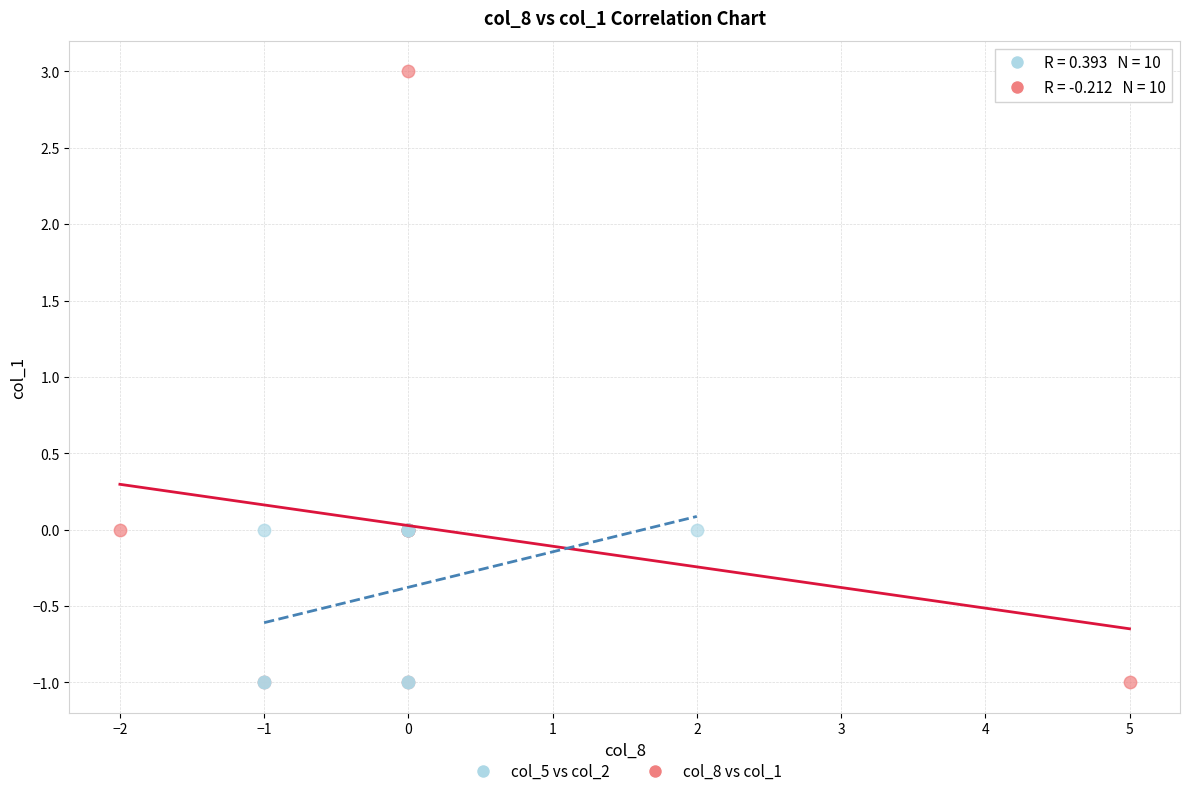

Which series reaches the maximum Y coordinate?

col_8 vs col_1